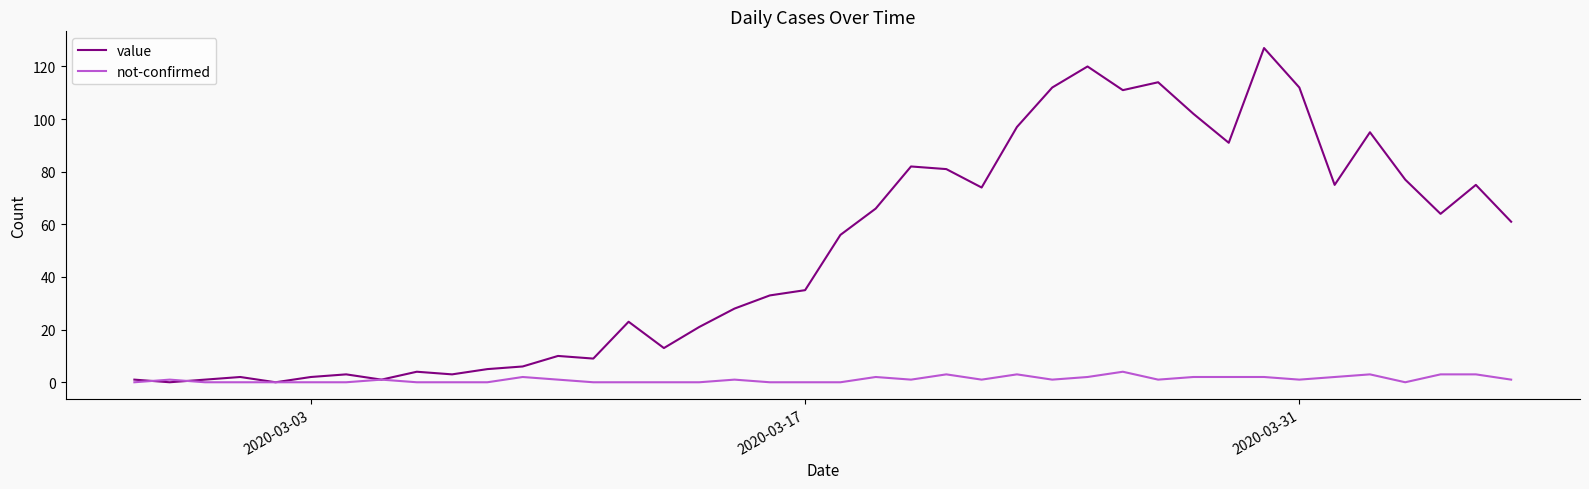

List the series in order of their overall mean, lowest first.

not-confirmed, value